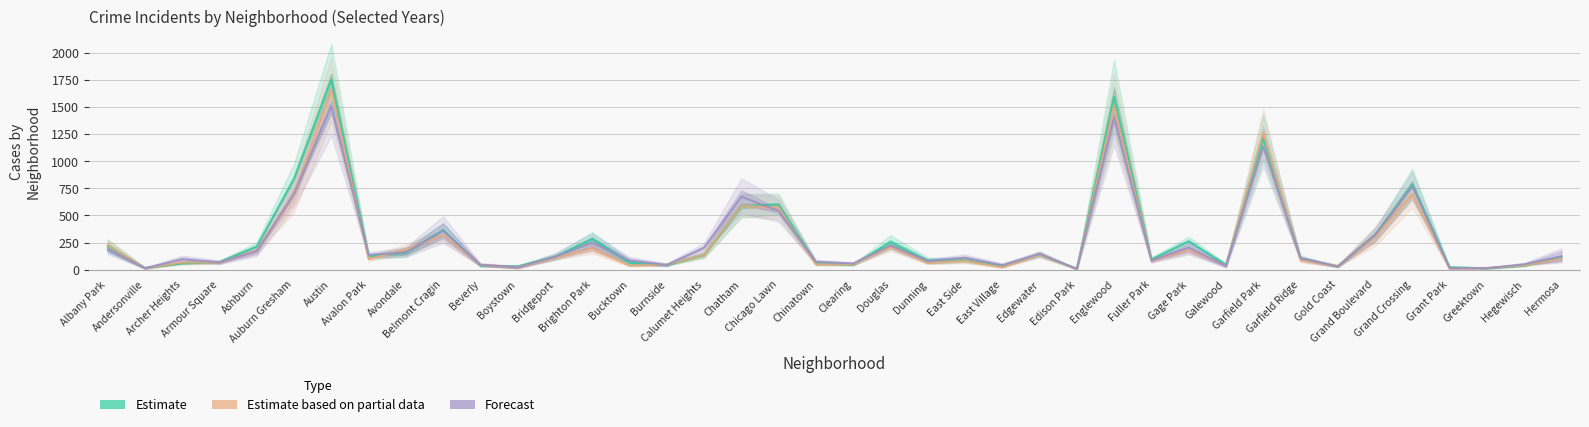

Where is the first local maximum for Forecast?

Archer Heights